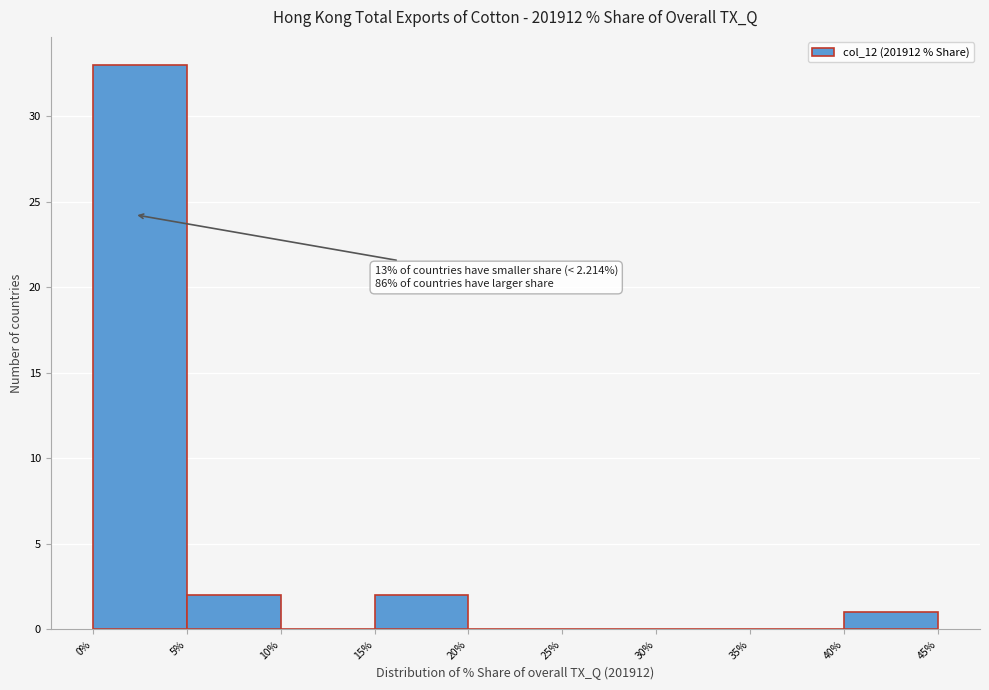

Over which range of the x-axis is the bar tallest?

0% to 5%